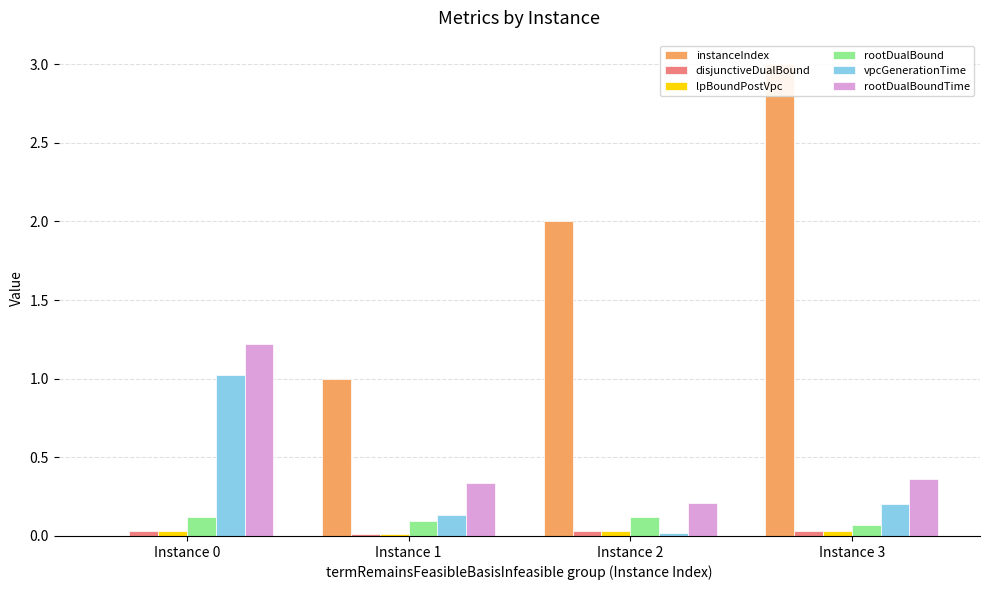

Which series changed the most between Instance 0 and Instance 1?

instanceIndex